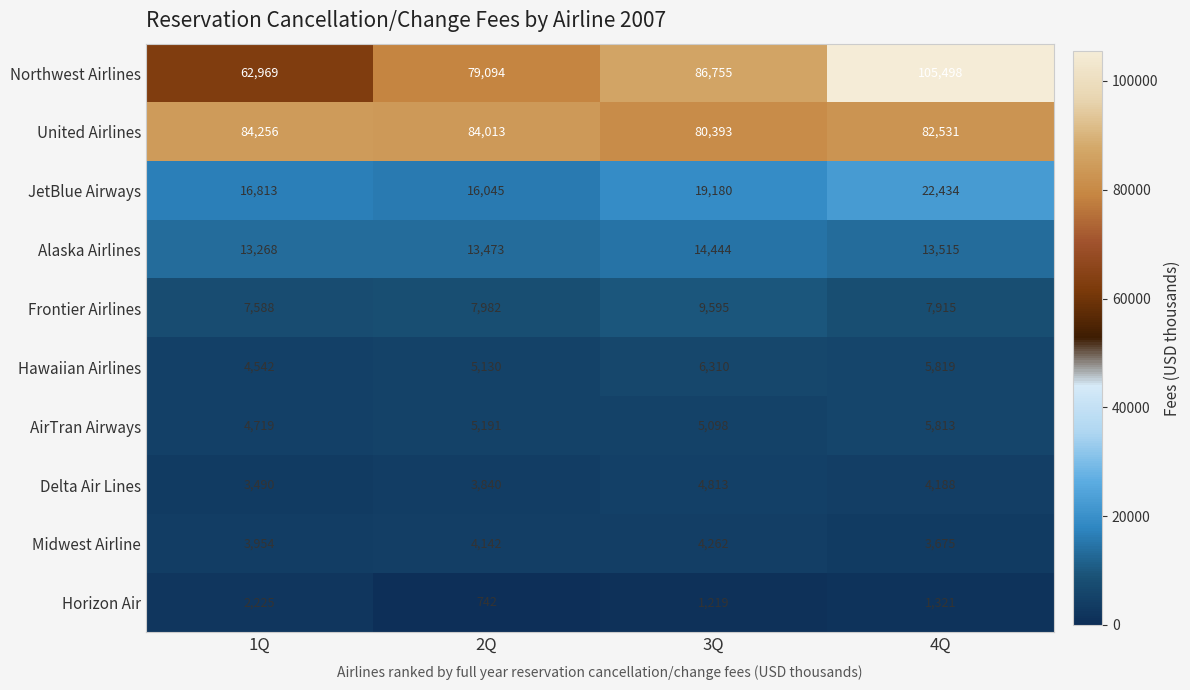

What is the sum of the Alaska Airlines values at 1Q and 2Q?

26741